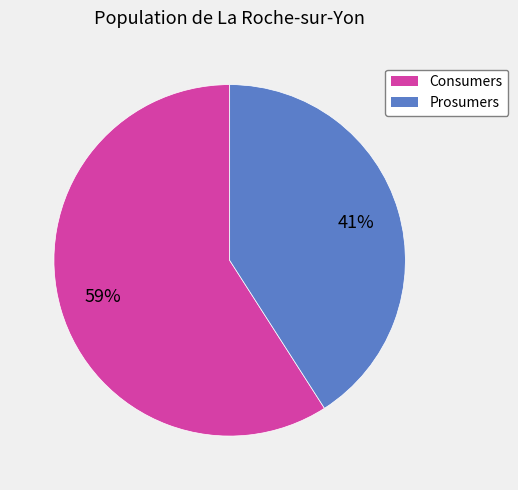

To the nearest percent, what is the difference between the Consumers and Prosumers slice percentages?

18%